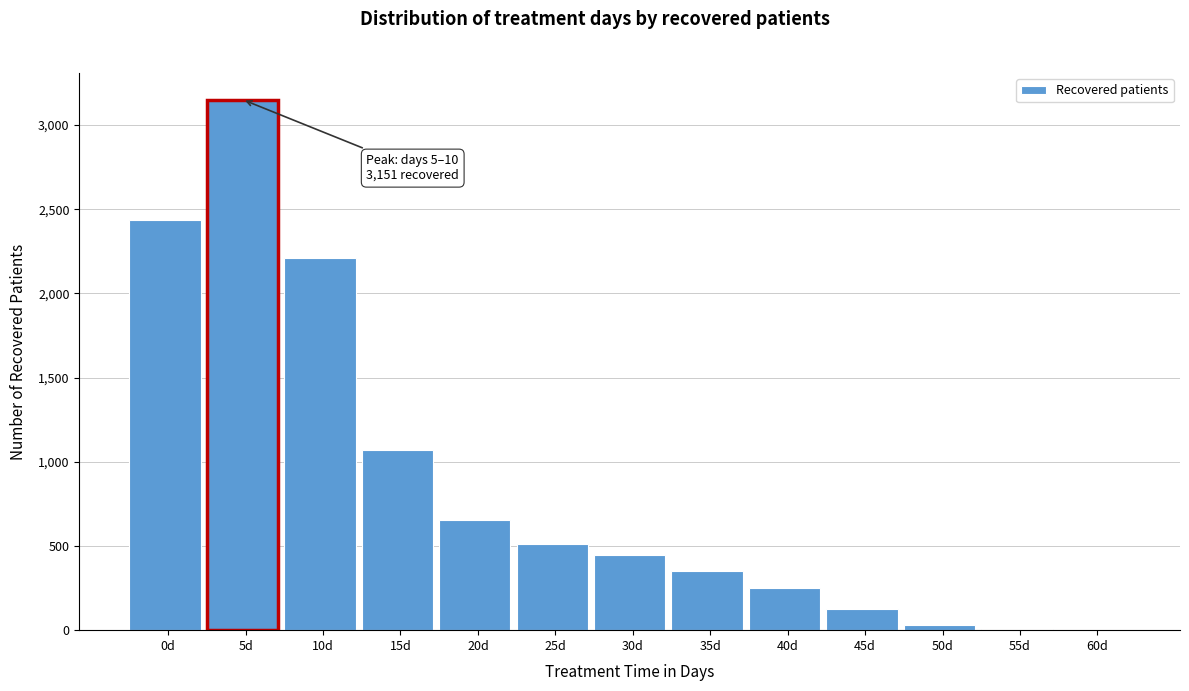

The value at 20d is 656. True or false?

True